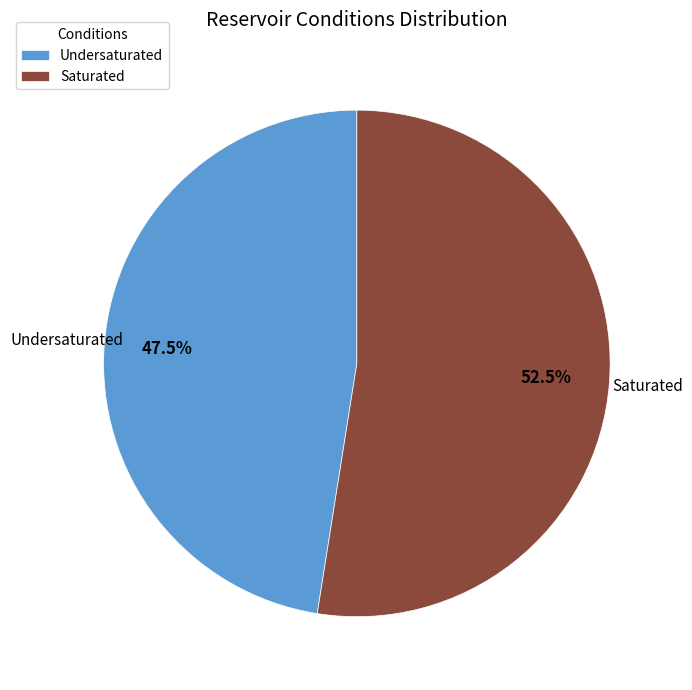

To the nearest percent, what is the difference between the Undersaturated and Saturated slice percentages?

5%